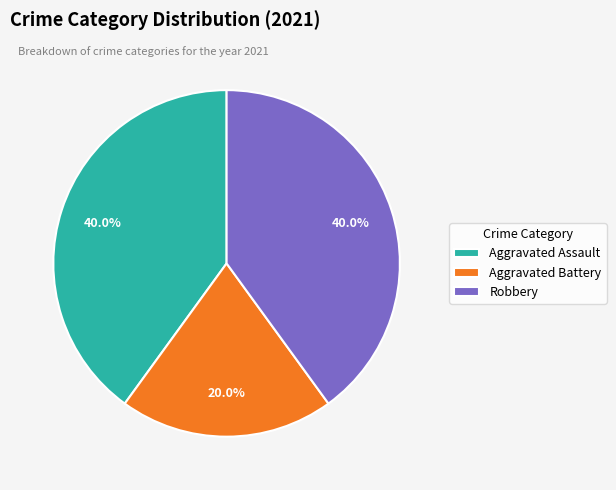

Which slice is the smallest?

Aggravated Battery